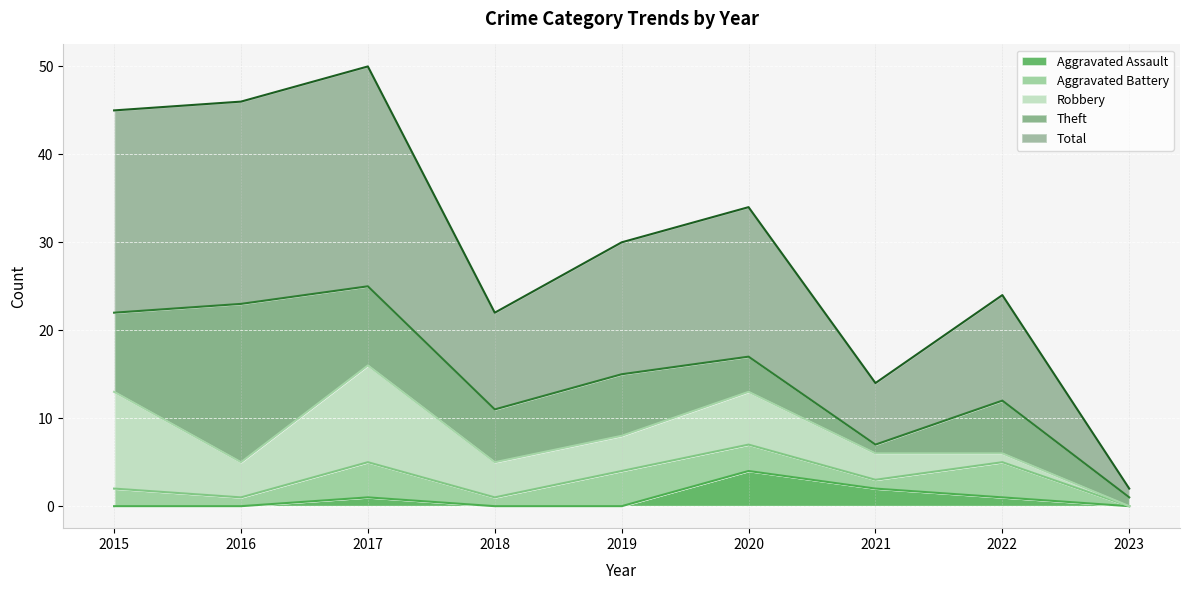

The Aggravated Battery series shows 5 at 2020. True or false?

False